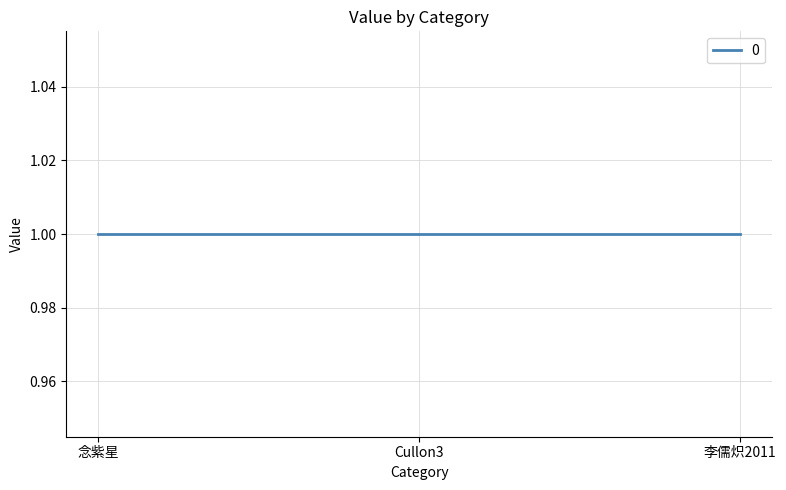

Which category has the lowest value in the col_0 series?

念紫星